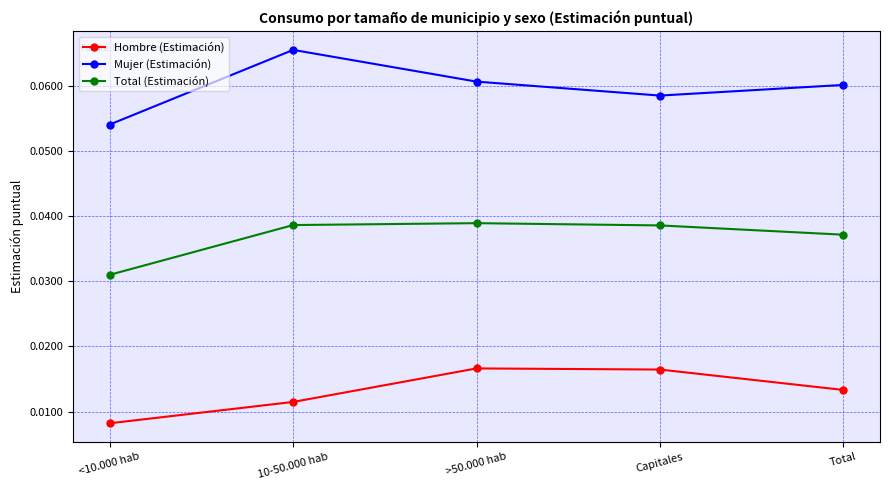

At which category does the chart reach its minimum across all series?

<10.000 hab